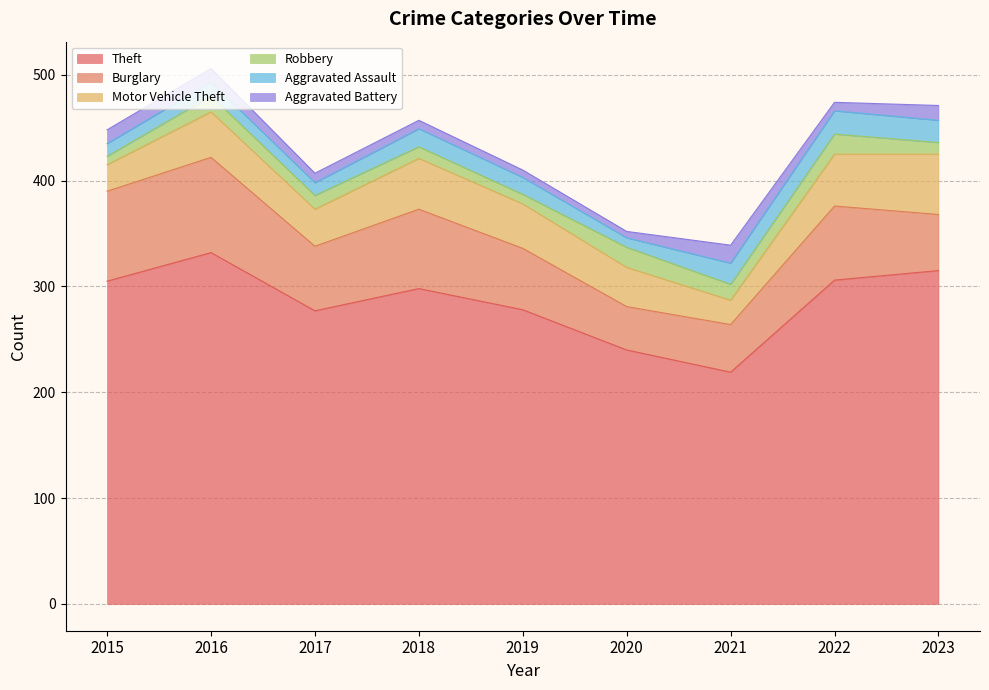

Between 2018 and 2020, which is larger?

2018